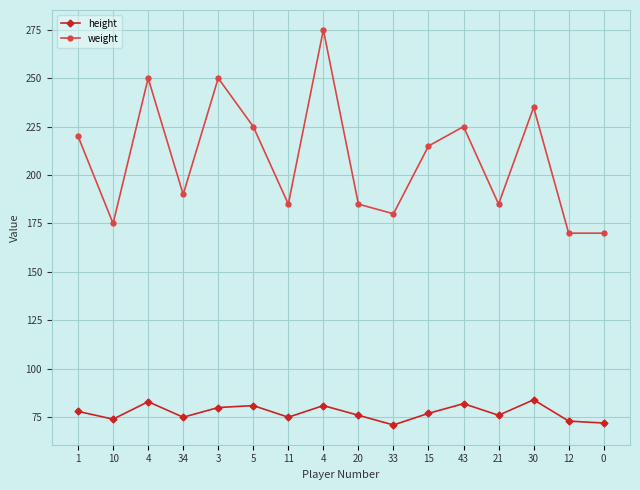

How many series are shown in this chart?

2